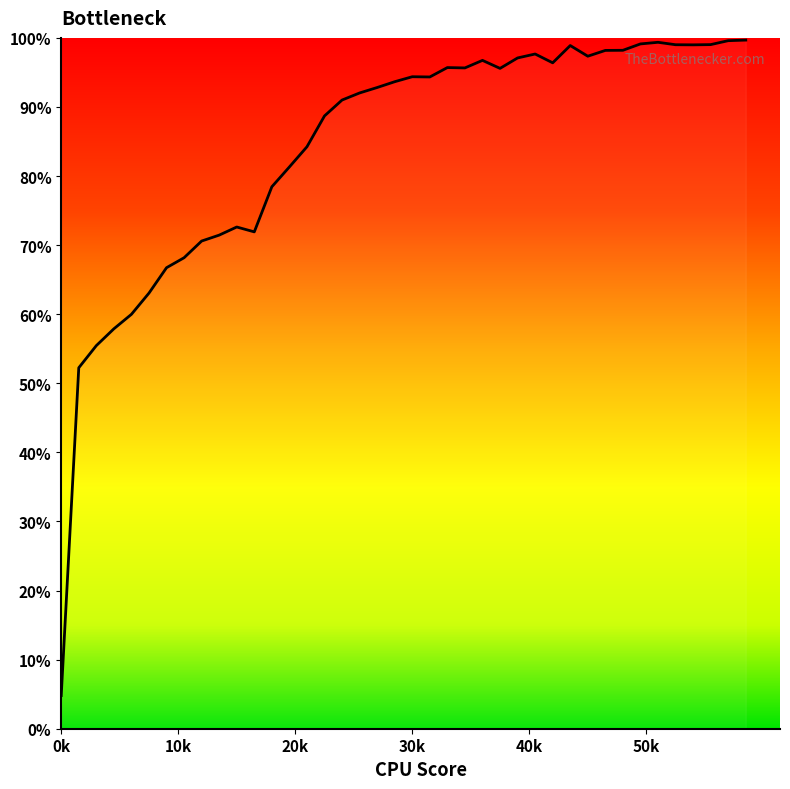

How many series are shown in this chart?

1